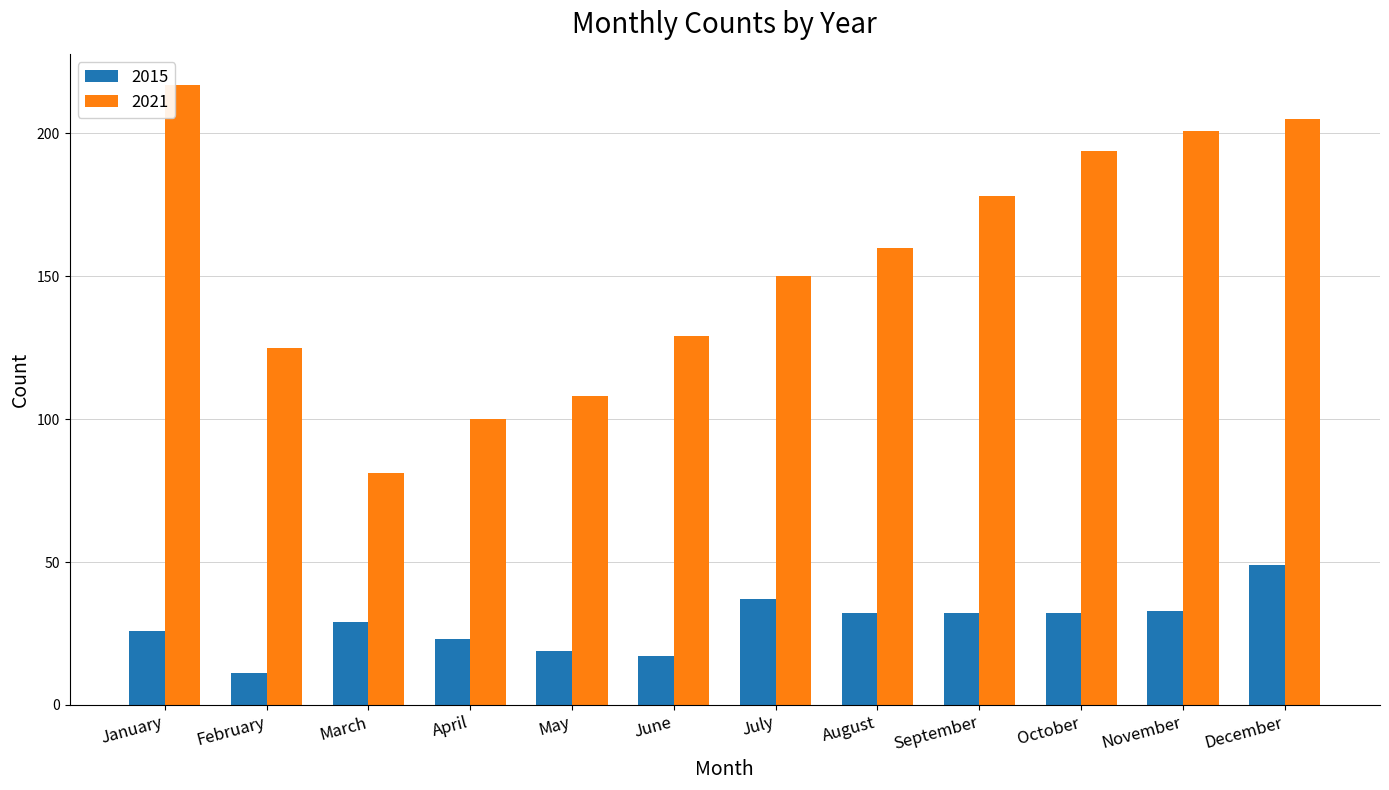

What is the value of the 2021 bar at the 10th from the left?

194